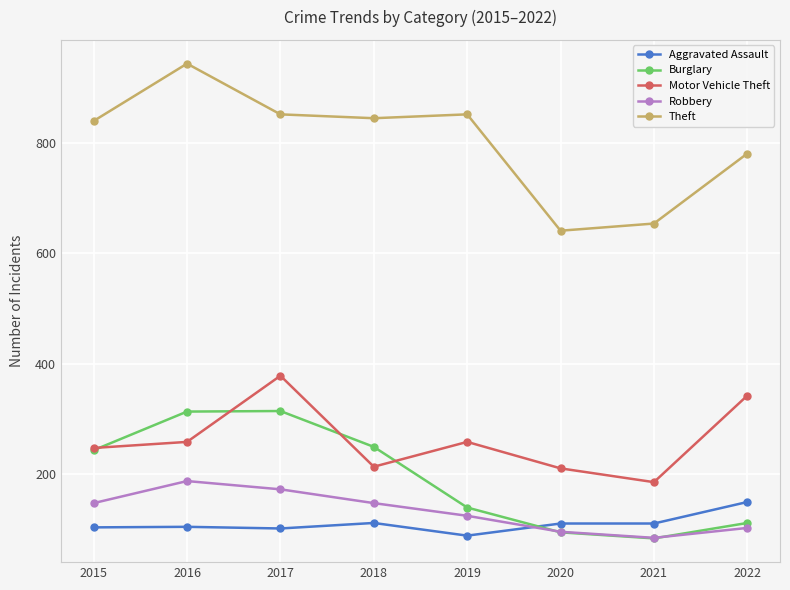

What is the value of the Burglary point at the 2nd from the left?

313